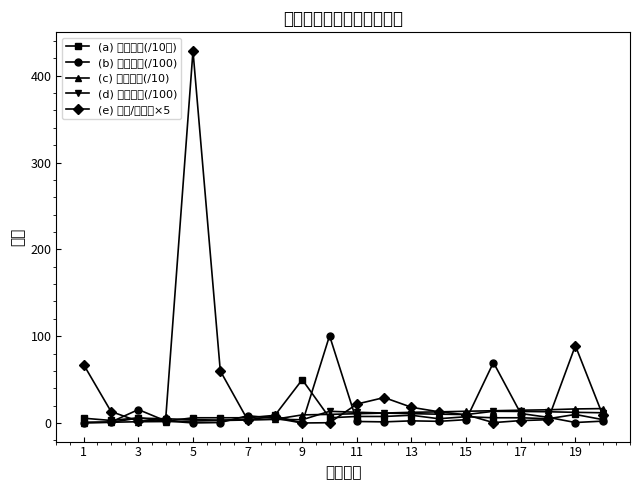

How many data points does each series have?

20